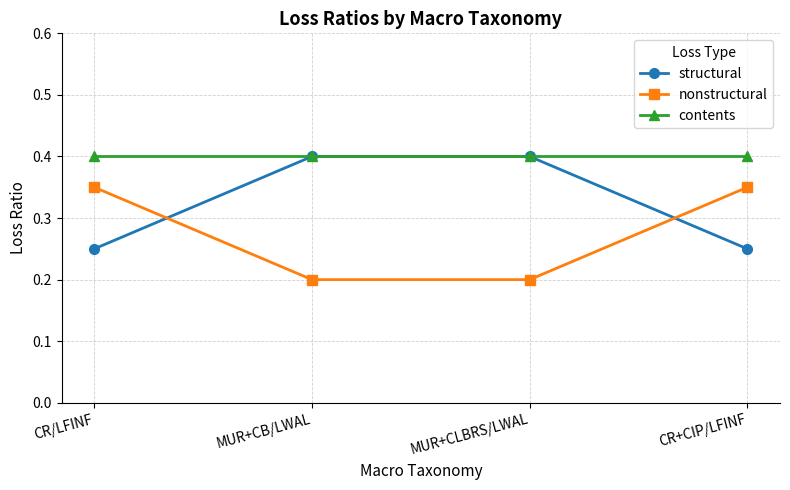

What is the value of the contents point at the 3rd from the left?

0.4